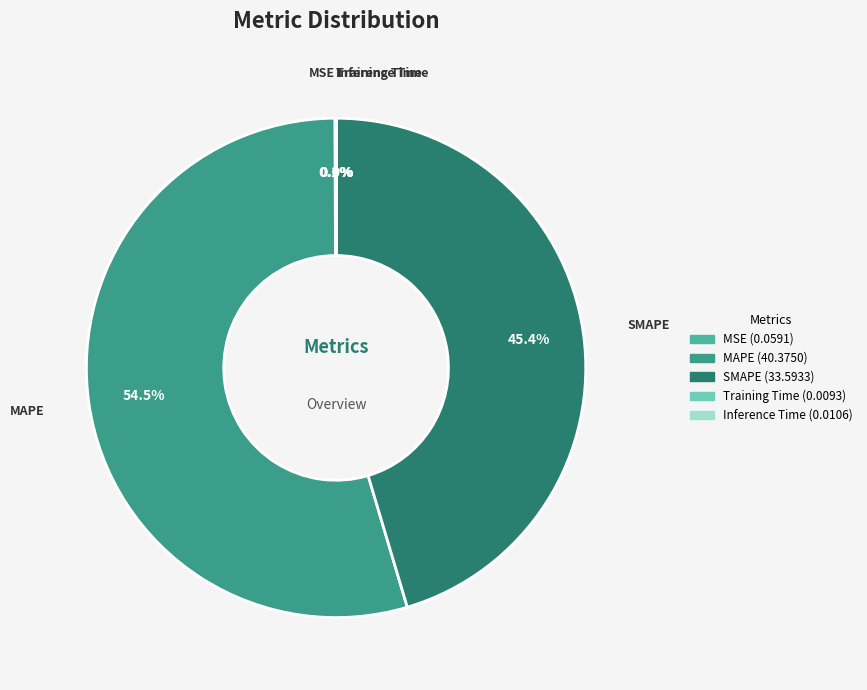

What is the largest slice in the pie chart?

MAPE